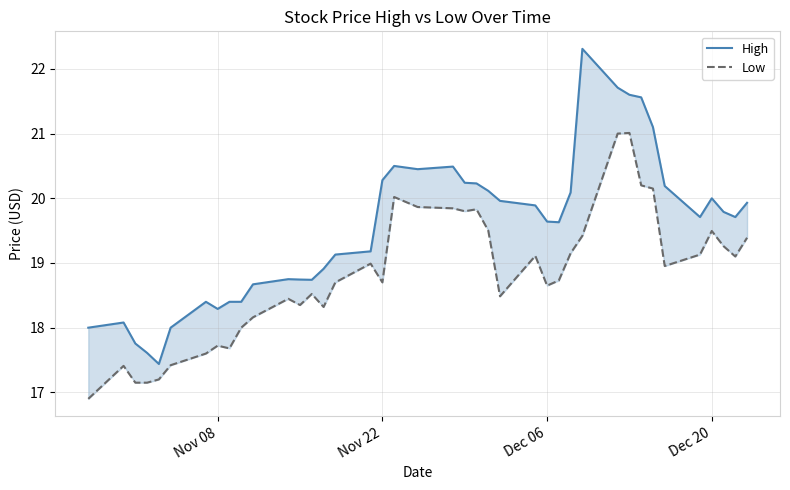

What position from the left is Dec 20?

37